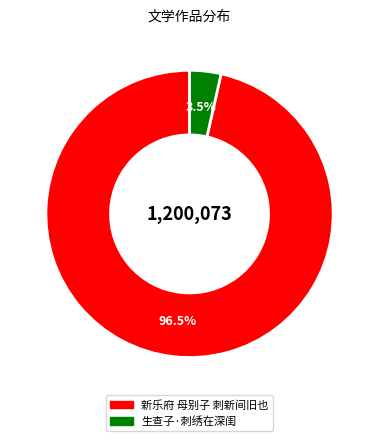

To the nearest percent, what is the average slice percentage?

50%